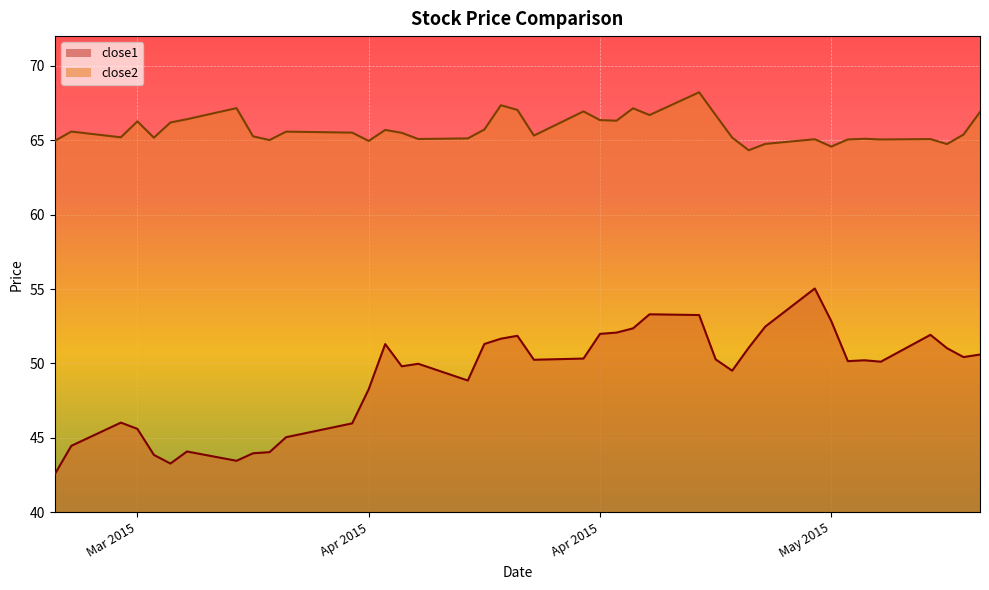

At which category is the sum across all series the highest?

2015-04-27